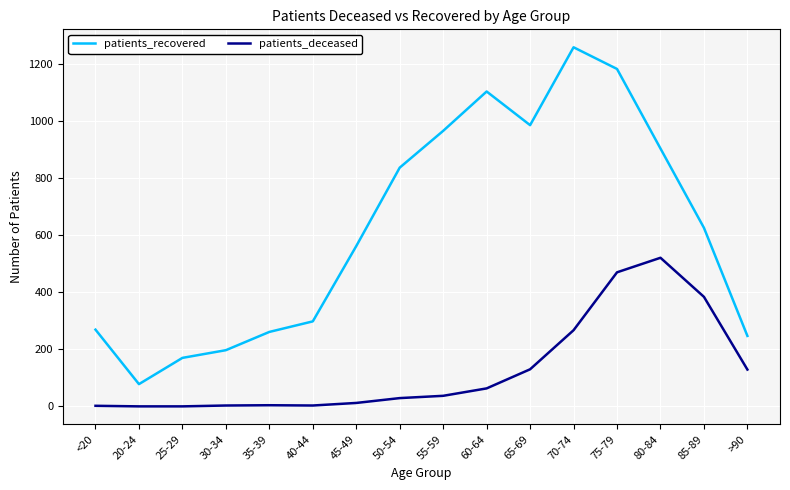

At how many categories does at least one series exceed 1193?

1